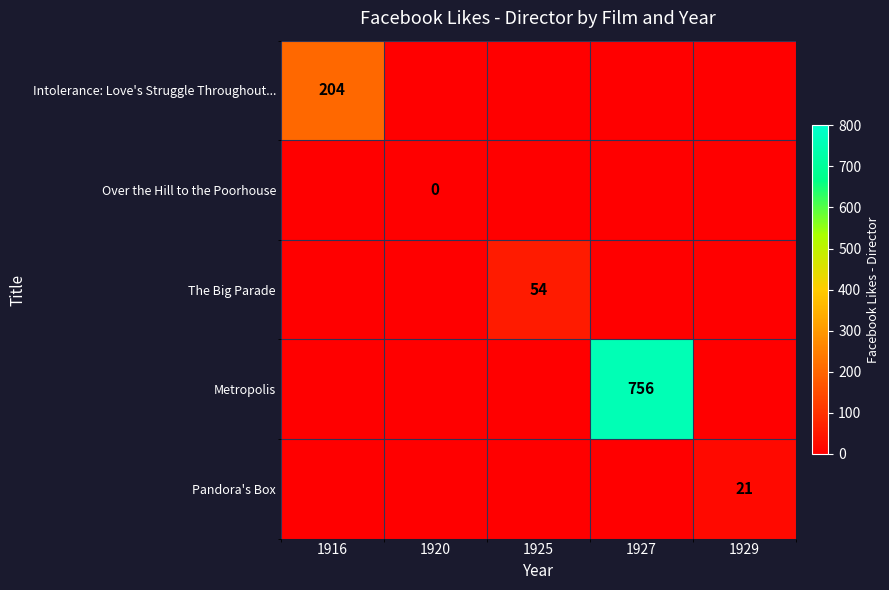

At which category does the chart reach its minimum across all series?

1920